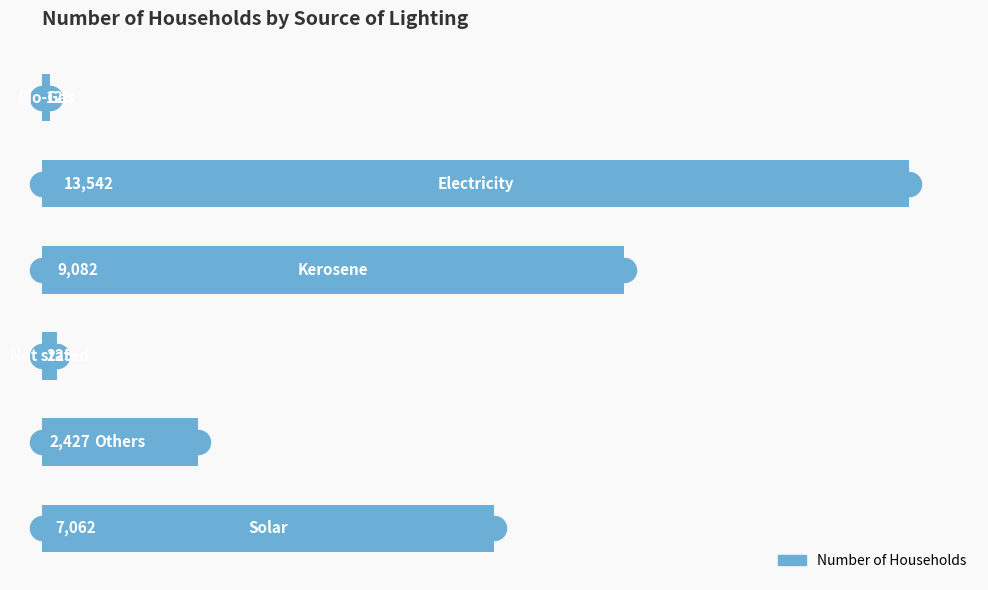

What is the change in value from 2 to 4?

-6655